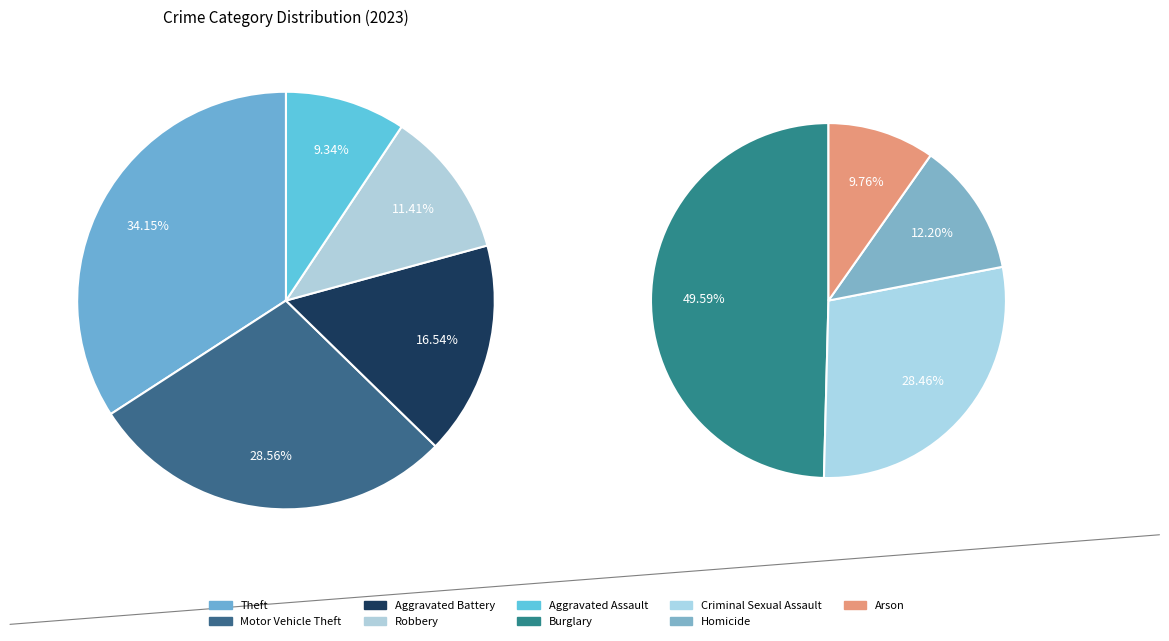

True or false: Motor Vehicle Theft accounts for 34% of the total.

False